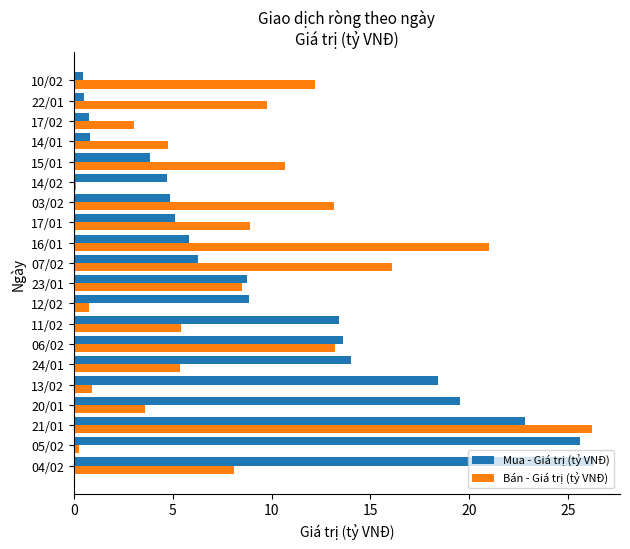

What is the difference between the Bán - Giá trị (tỷ VNĐ) values at 13/02 and 24/01?

4.5